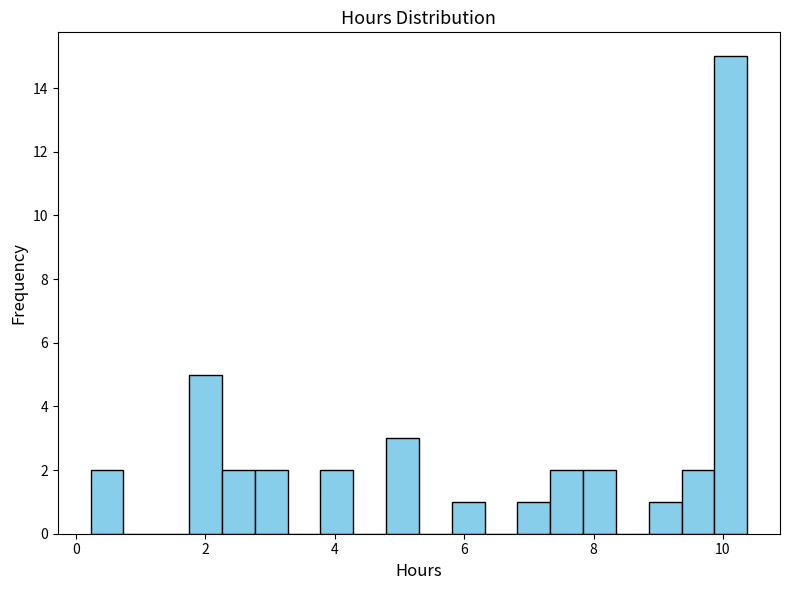

Around what value on the x-axis is the tallest bar? Give the approximate position of its centre, as read against the axis.

10.2